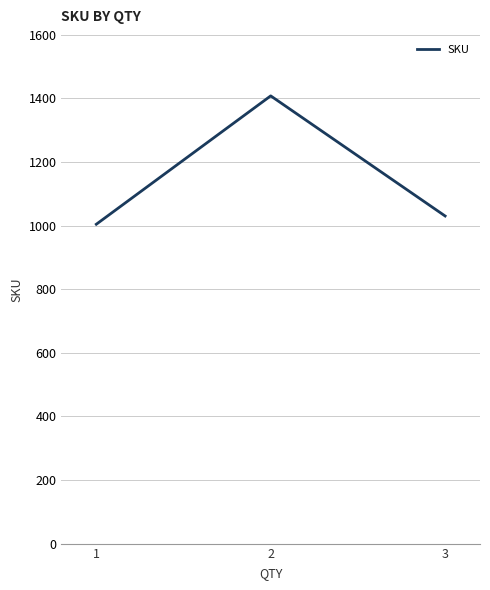

What is the difference between the maximum and minimum values?

403.8